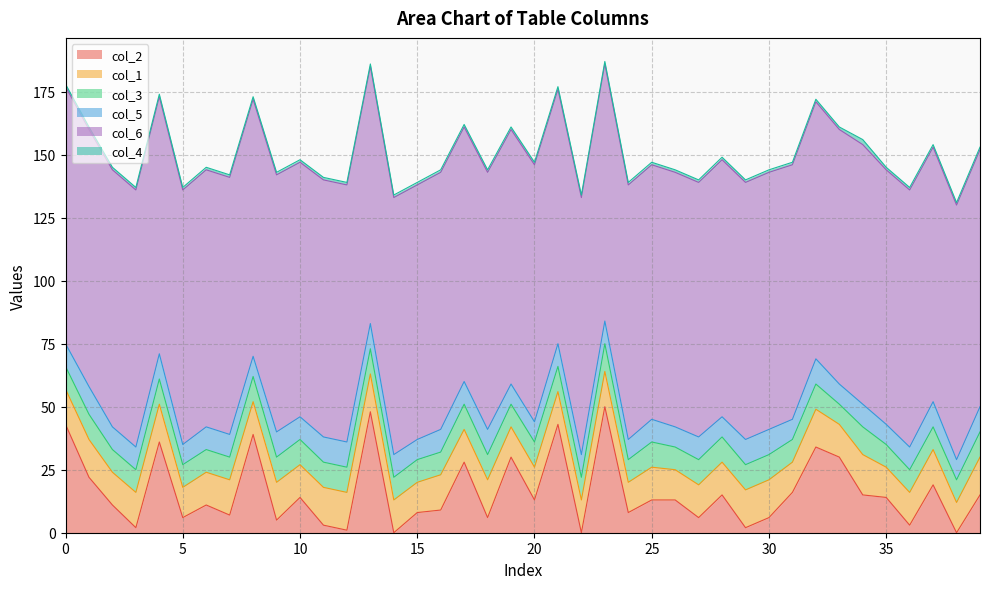

What is the average value of the col_6 series?

102